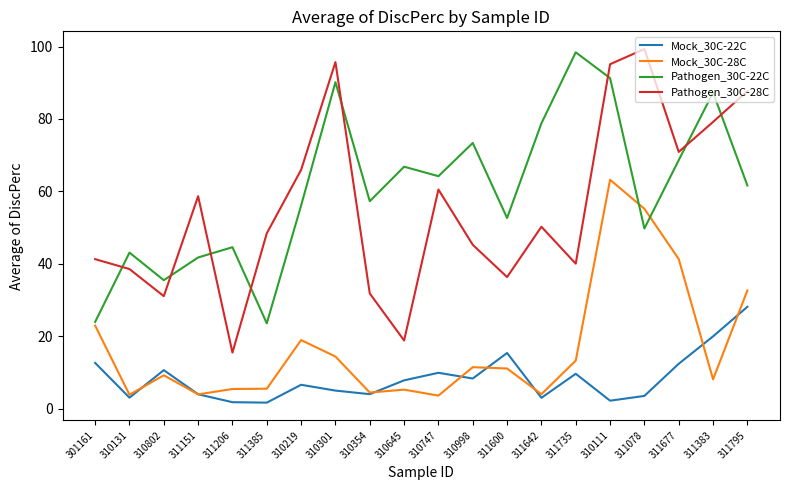

What is the total value across all series at 311385?

79.0